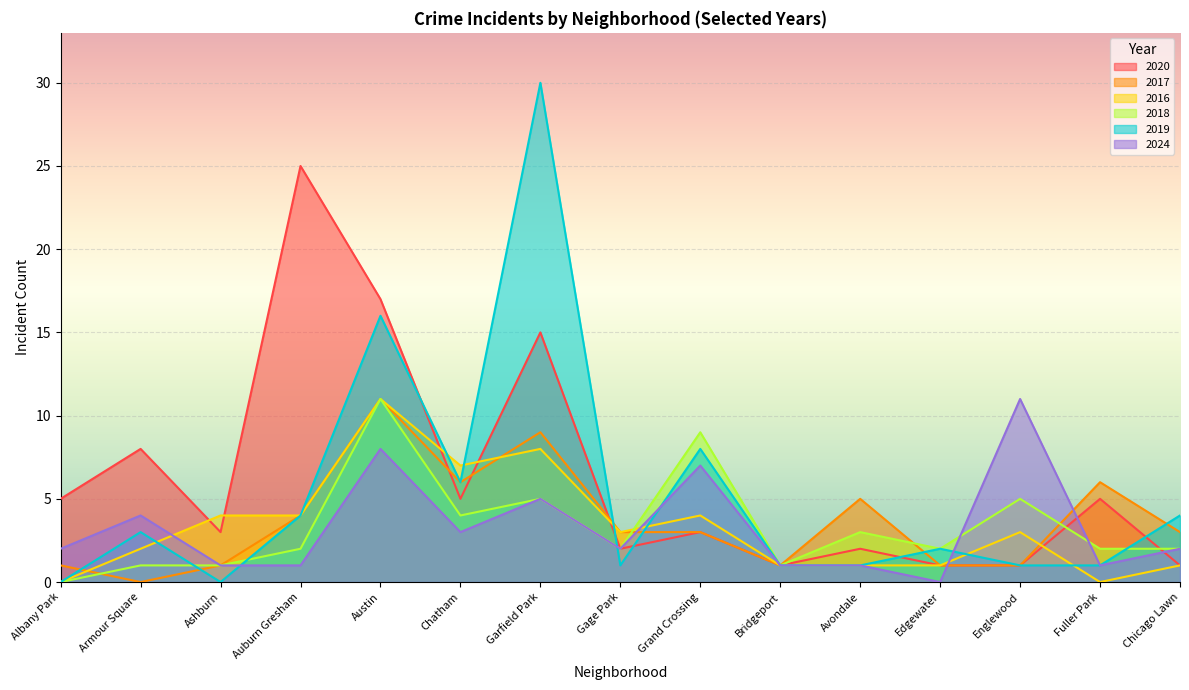

Where is the first local minimum for 2016?

Chatham